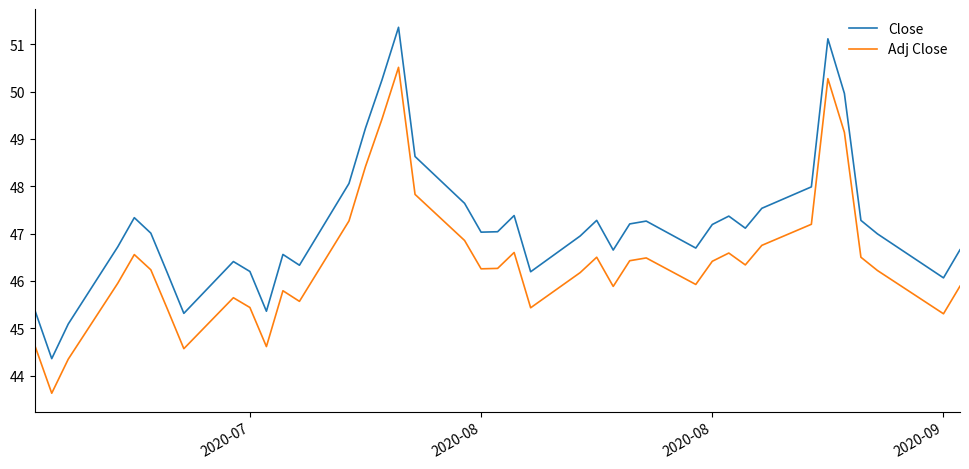

True or false: Adj Close and Close intersect in this chart.

False